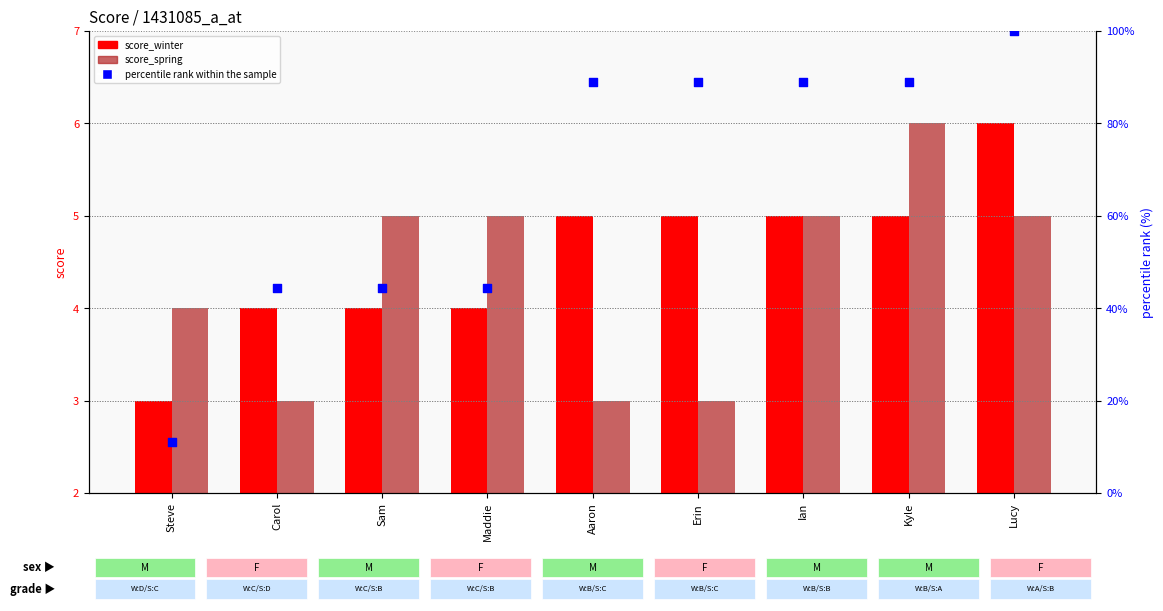

What are all the series names shown in the legend?

score_winter, score_spring, percentile rank within the sample